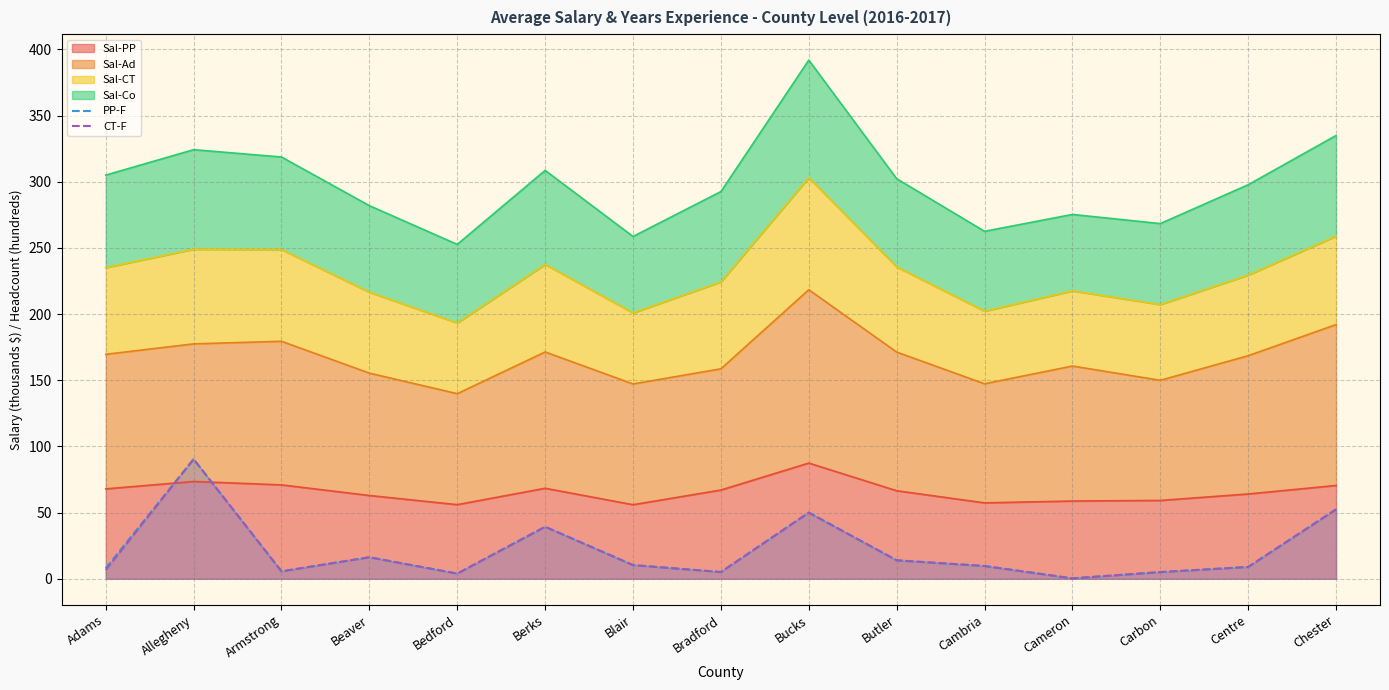

List the series in order of their overall mean, highest first.

PP-F, CT-F